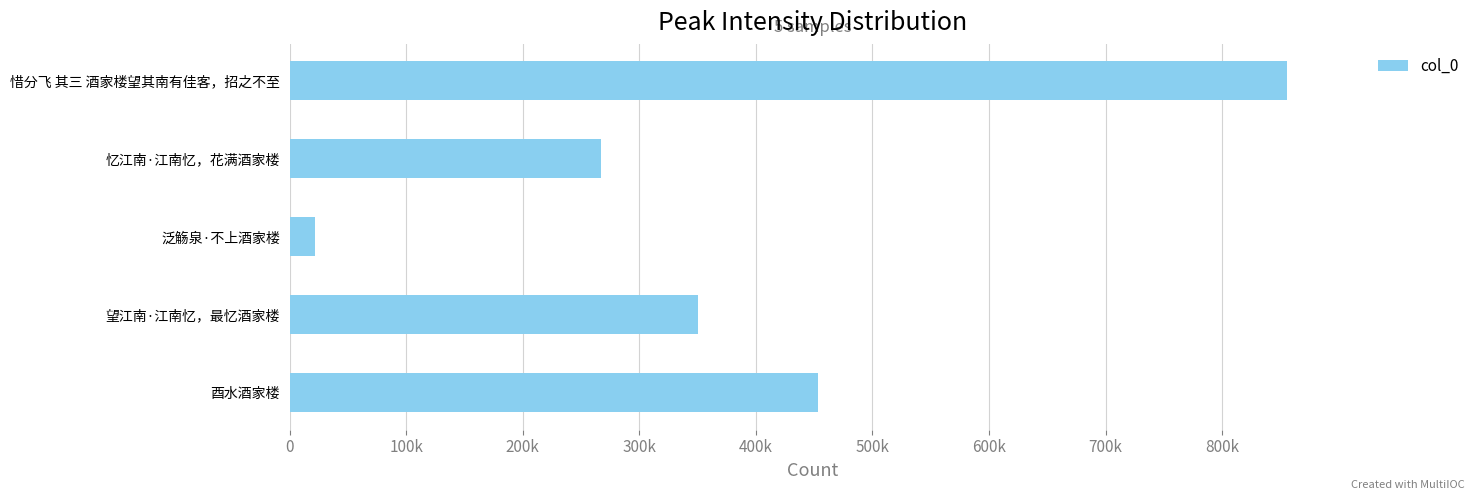

Does the chart contain any negative values?

No